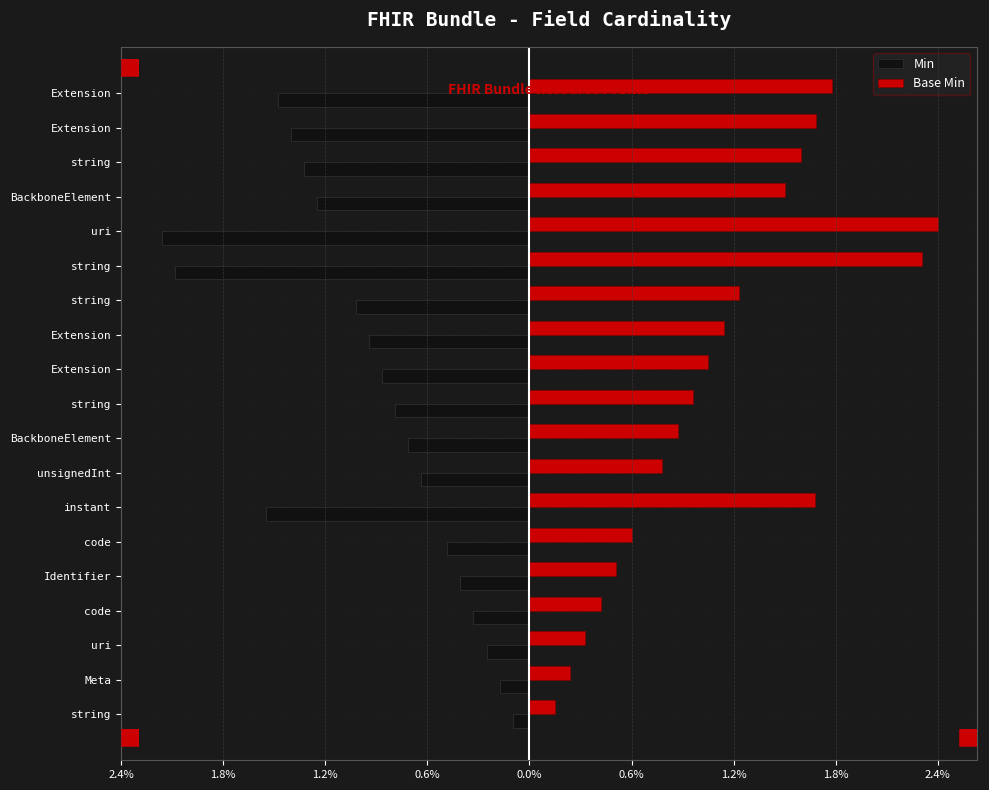

What are all the series names shown in the legend?

Min, Base Min